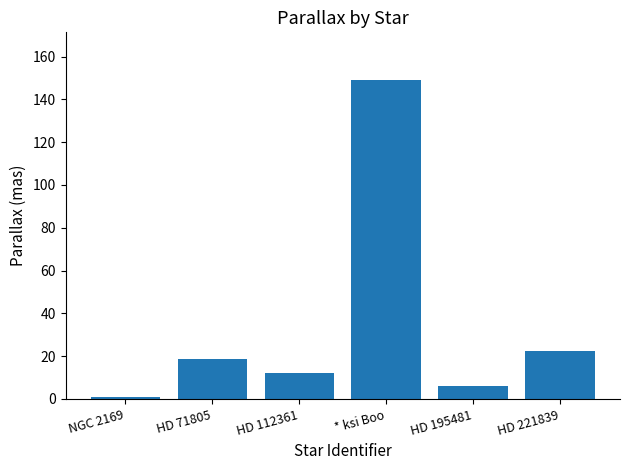

What is the label of the 5th bar from the right?

HD 71805